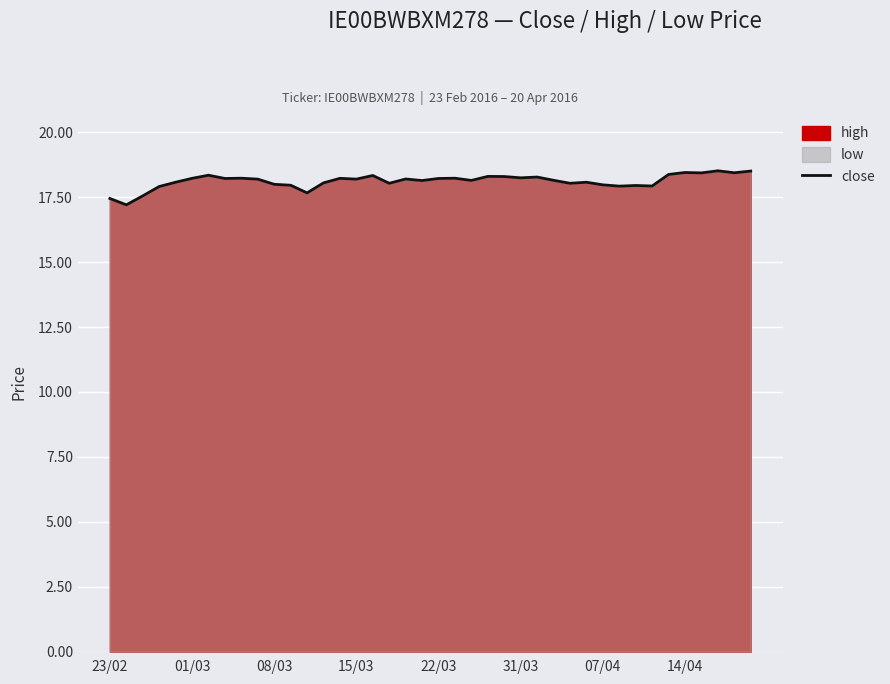

Read the value at 07/04.

18.0